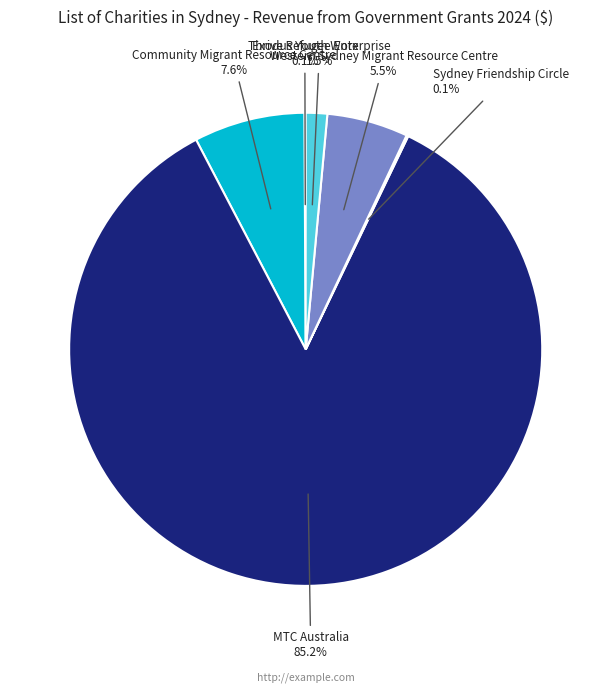

Between Thrive Refugee Enterprise and MTC Australia, which is larger?

MTC Australia